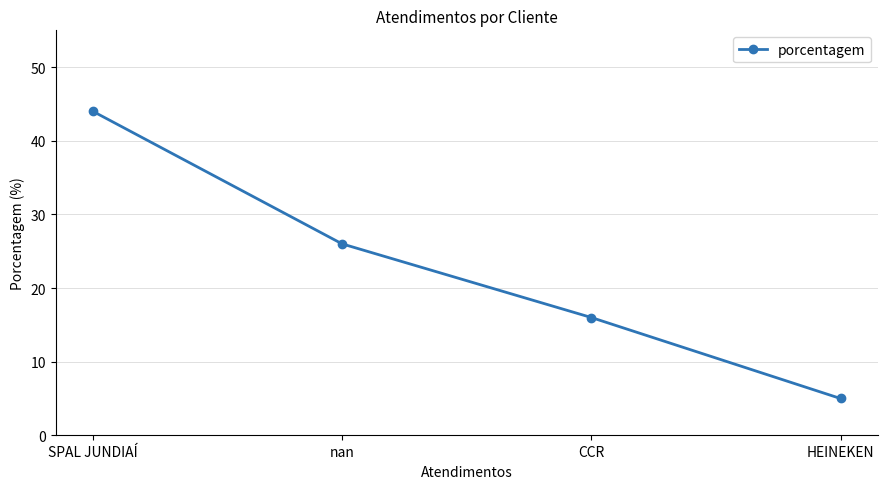

Reading left to right, transcribe all the data shown in this chart.

44	26	16	5